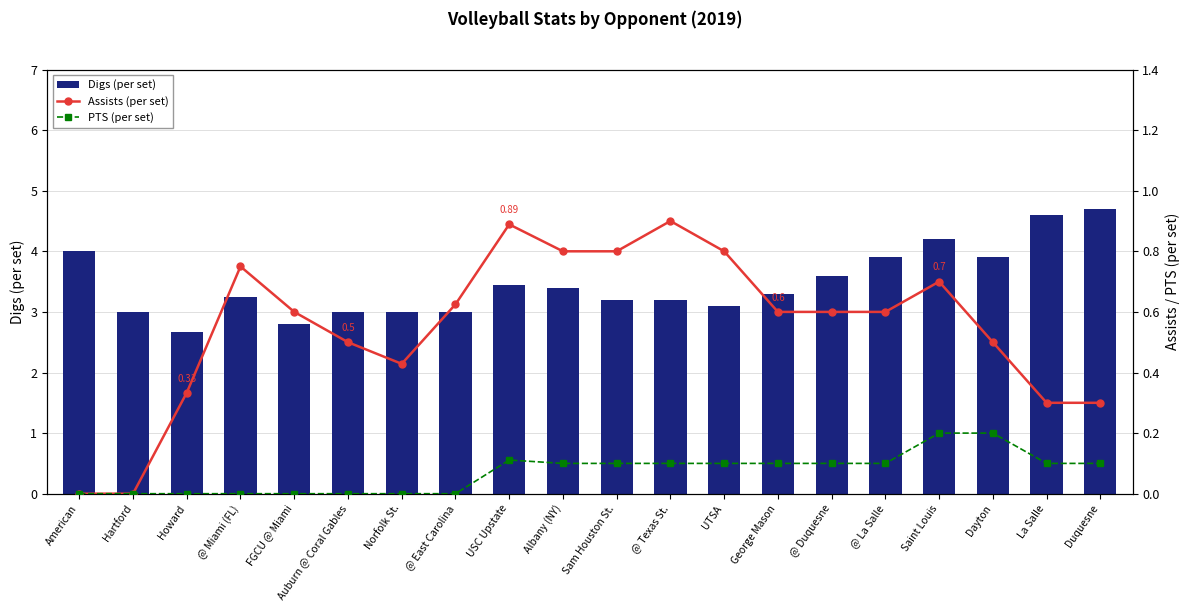

Which series changed the most between Norfolk St. and USC Upstate?

Assists (per set)